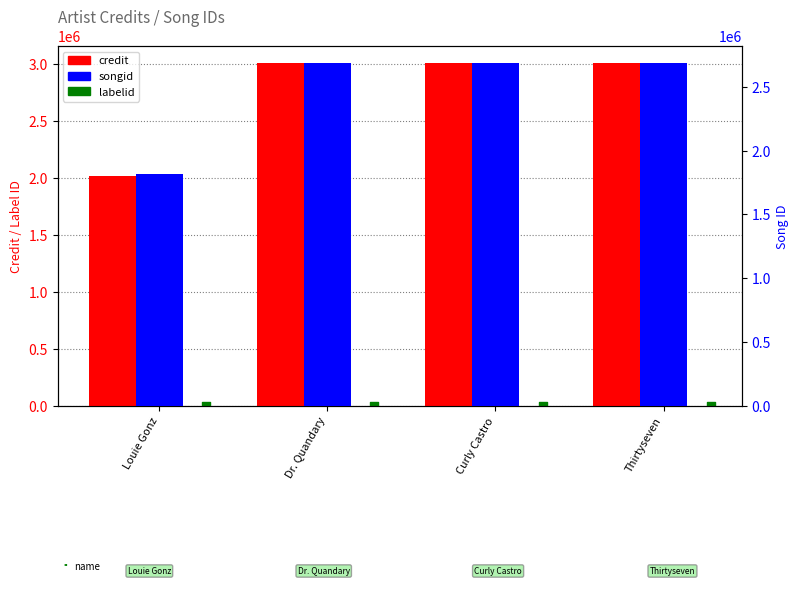

Which series reaches the maximum Y coordinate?

credit